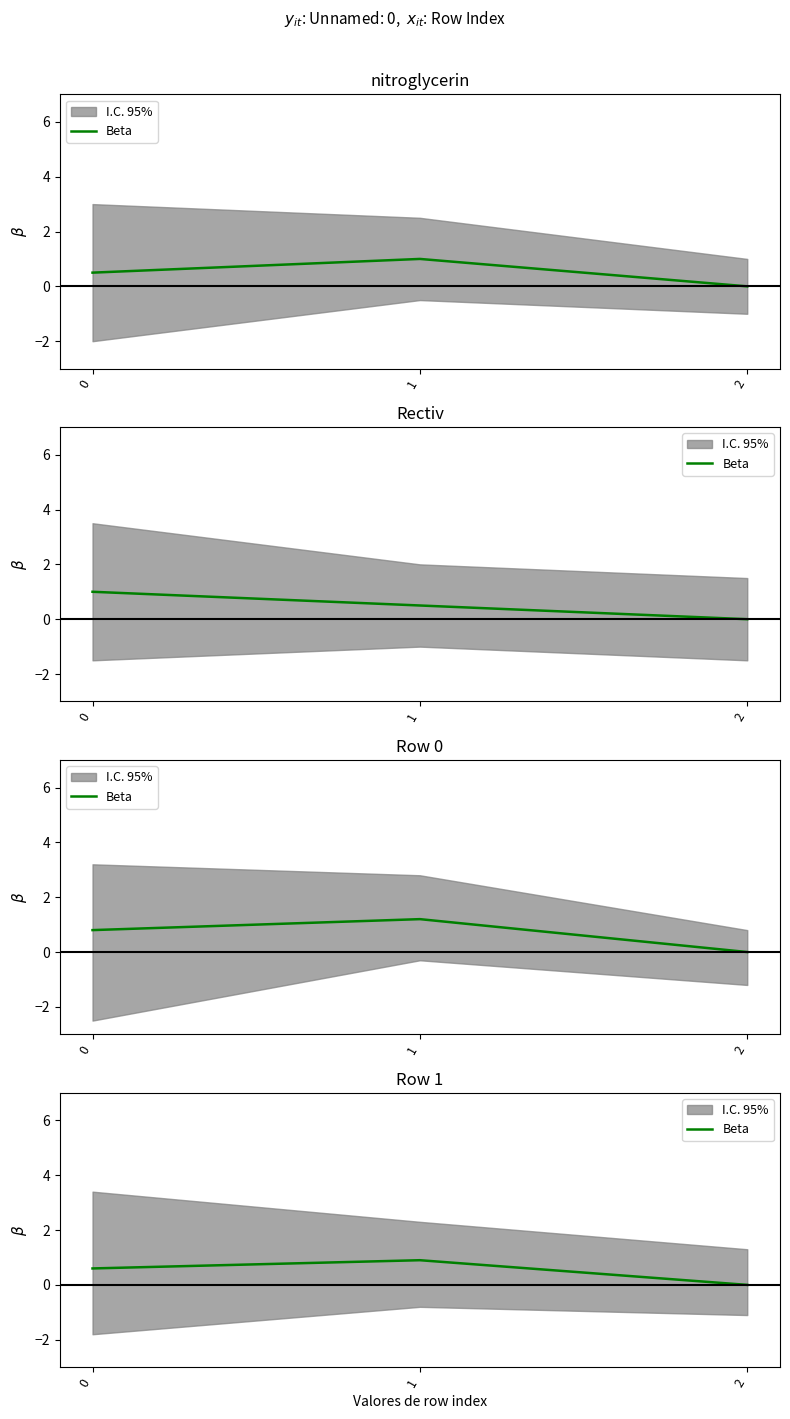

What is the difference between the second highest and minimum values?

0.6